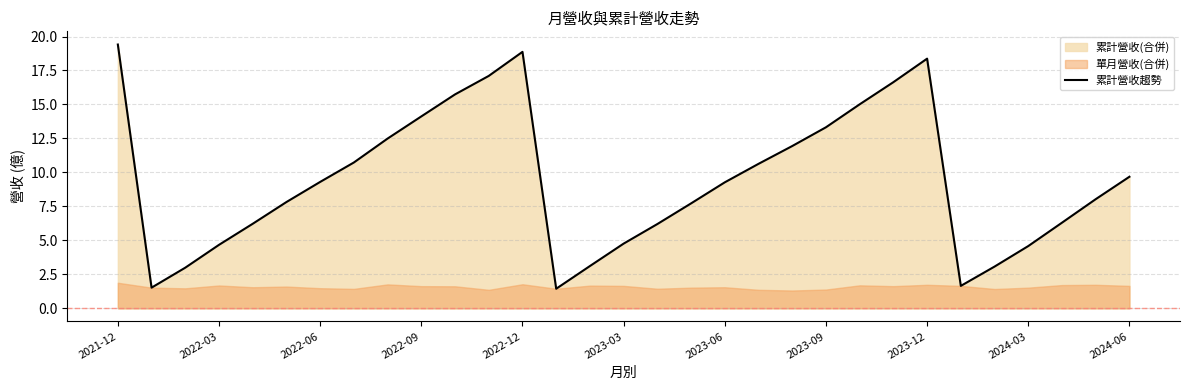

True or false: there are more than 2 points higher than both neighbors.

False